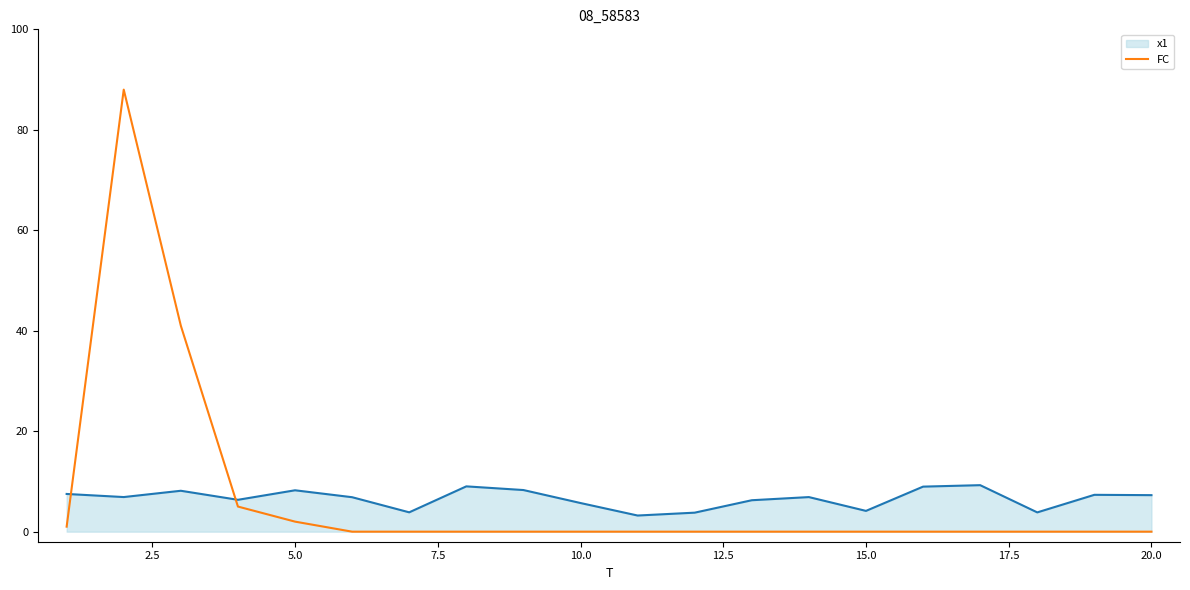

Is this an area chart (filled region under the line)?

No